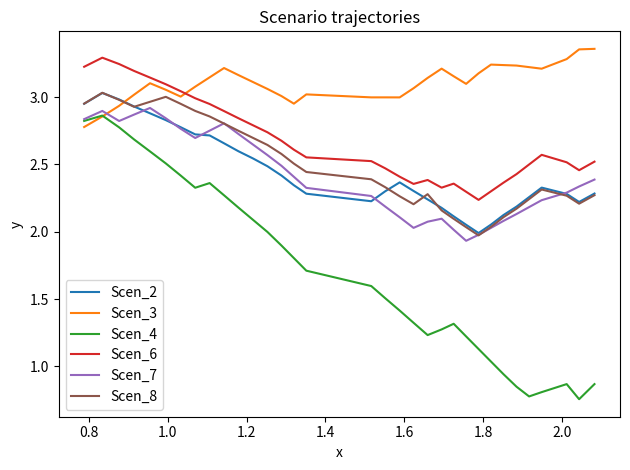

Which series has the largest total across all categories?

Scen_3